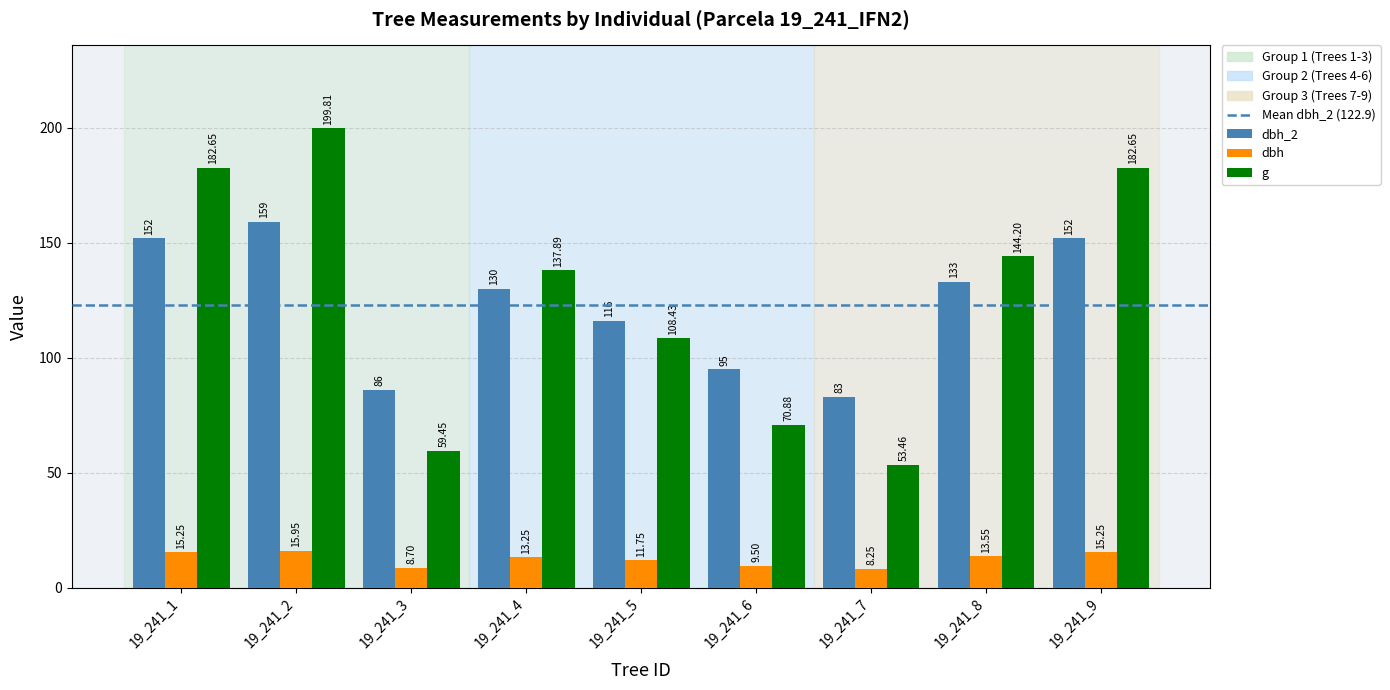

At 19_241_4, list the series in order from smallest to largest.

dbh, dbh_2, g